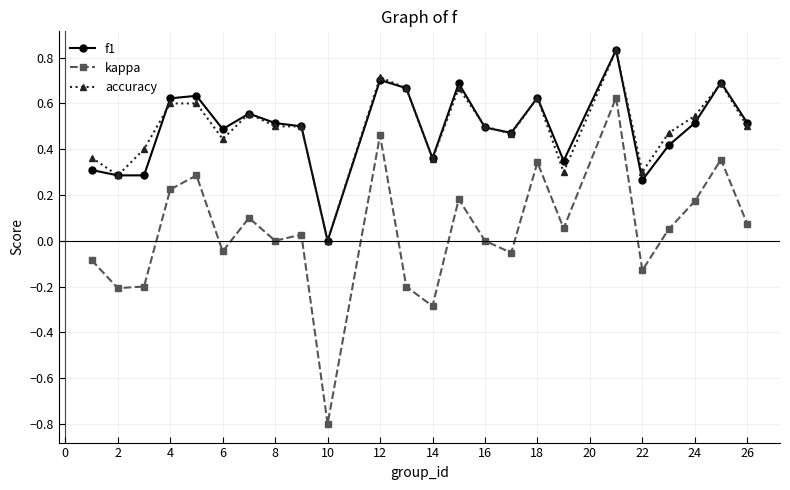

Which series has the widest spread of values?

kappa